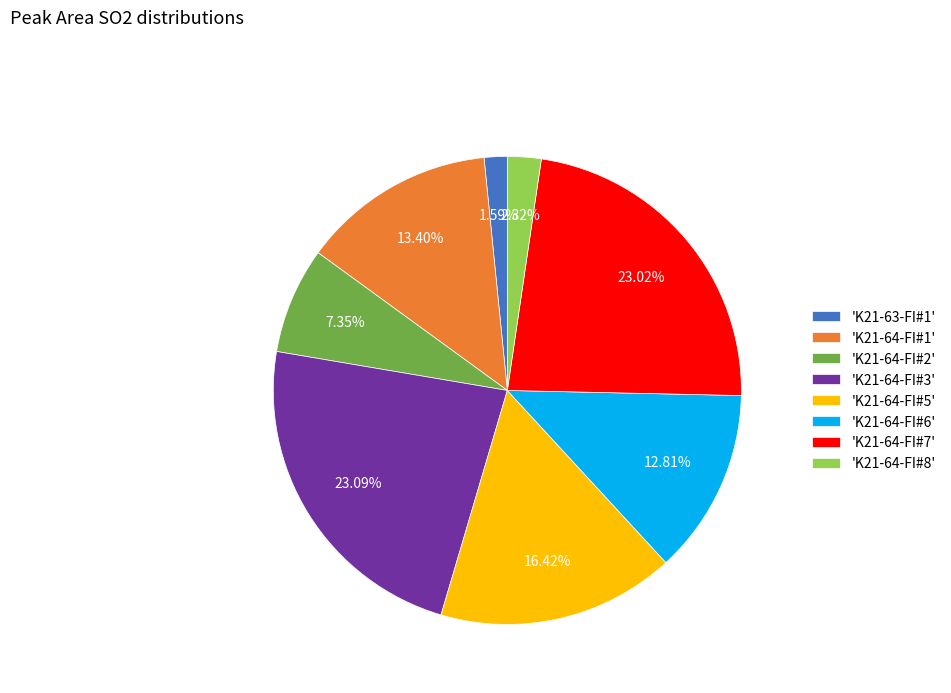

How many slices are in this pie chart?

8